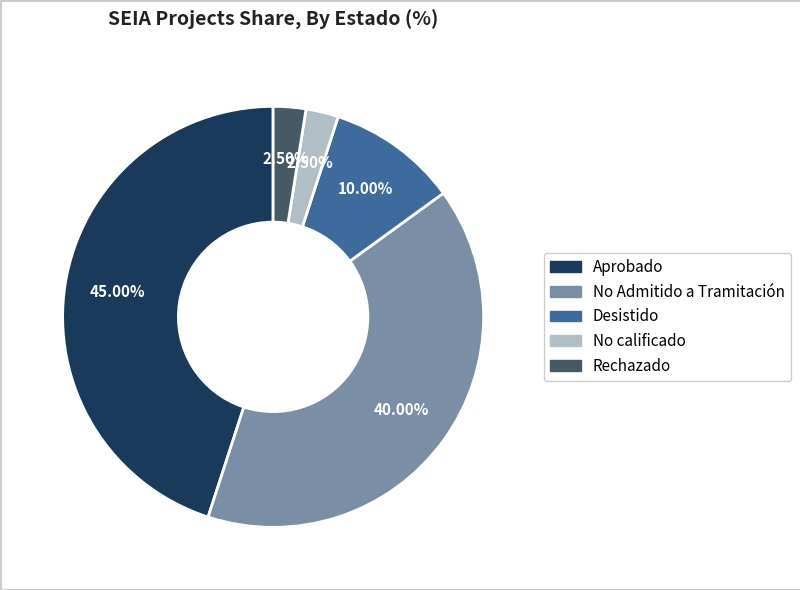

Count the number of slices in the pie.

5